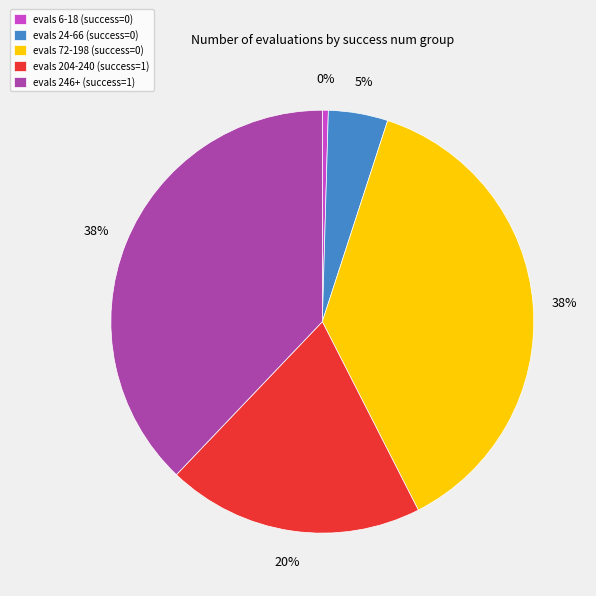

Combined, do evals 246+ (success=1) and evals 204-240 (success=1) account for over 50%?

Yes